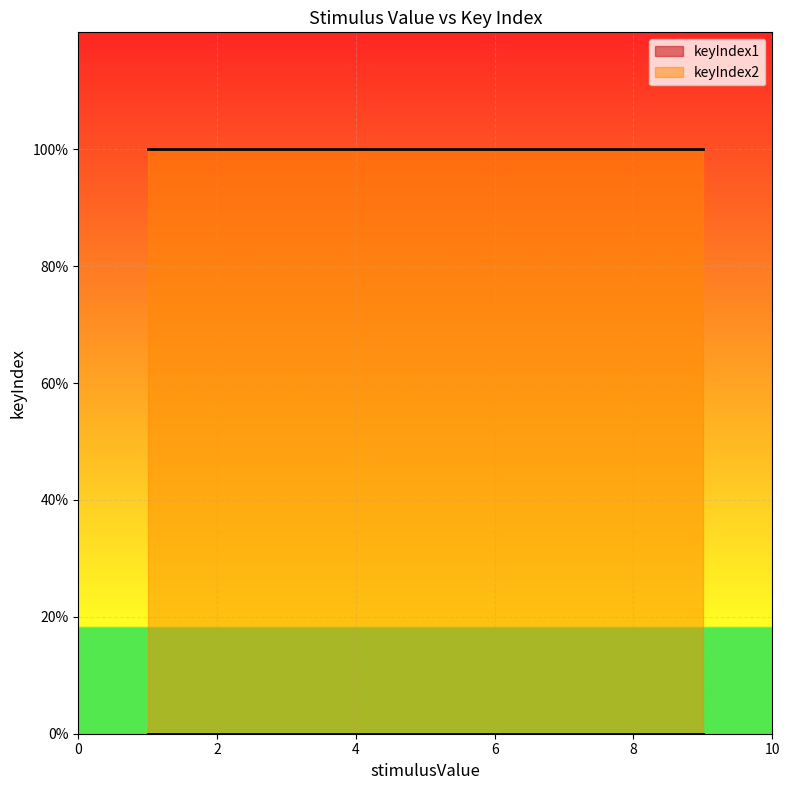

Reading left to right, what are all the values shown in this chart?

keyIndex1: 0	0	0	0	0	0	0	0	0	0	0	0
keyIndex2: 1	1	1	1	1	1	1	1	1	1	1	1